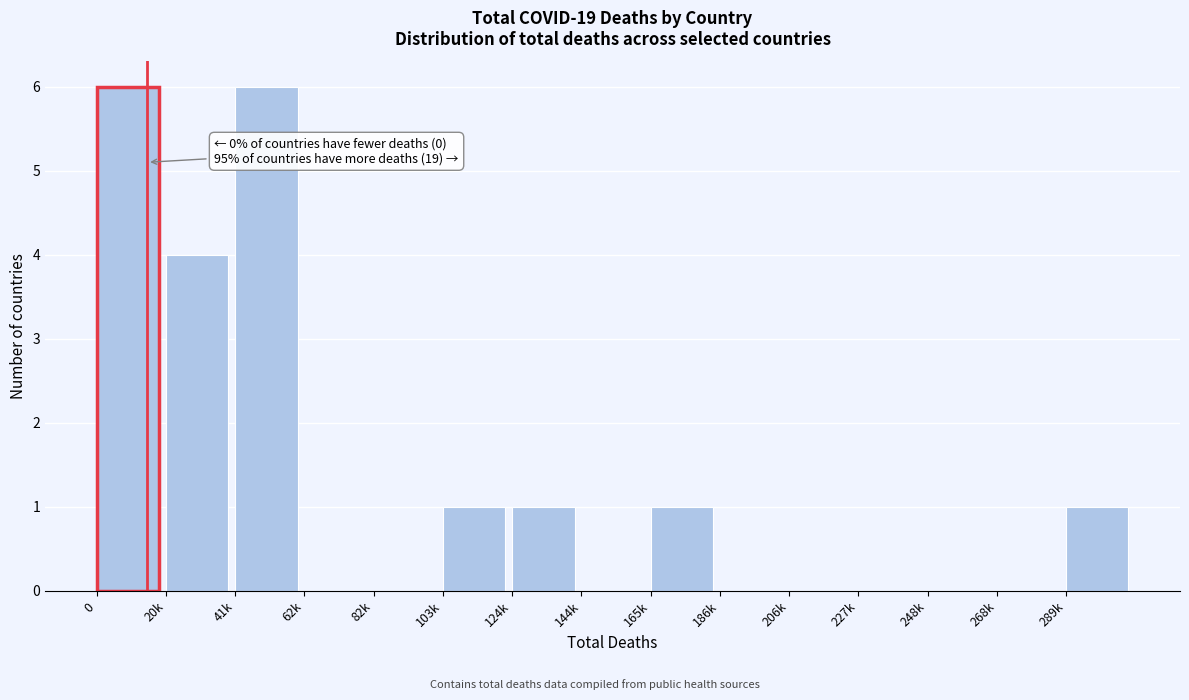

Reading left to right, list all the values displayed in this chart.

0=6	20k=4	41k=6	62k=0	82k=0	103k=1	124k=1	144k=0	165k=1	186k=0	206k=0	227k=0	248k=0	268k=0	289k=1